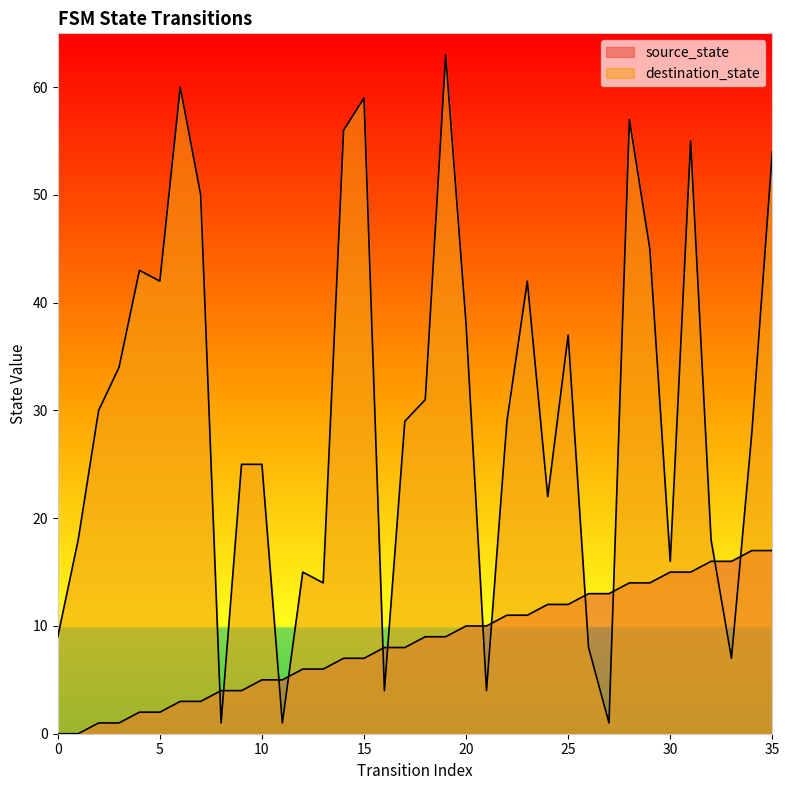

What is the sum of the destination_state values at 2 and 7?

80